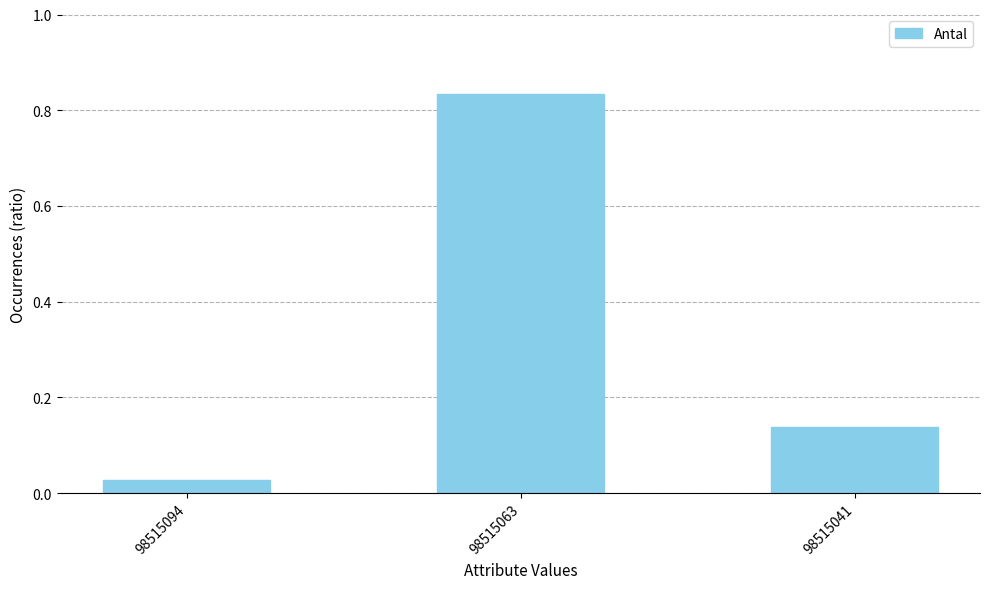

At which label is the value closest to 0?

98515094